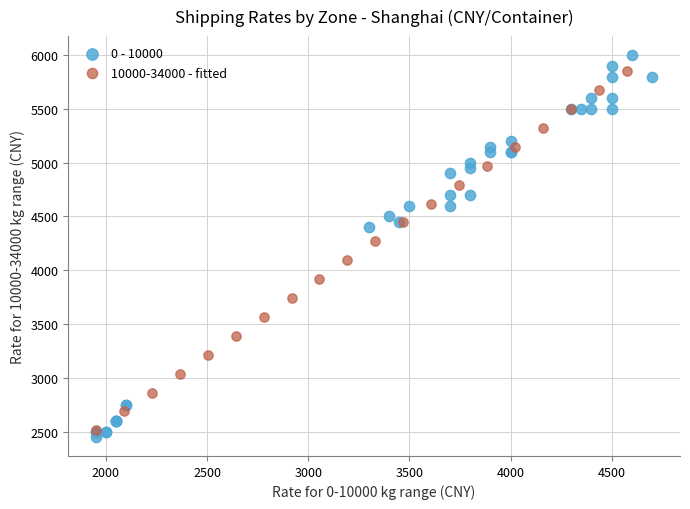

Which series has the widest spread of Y values?

0 - 10000